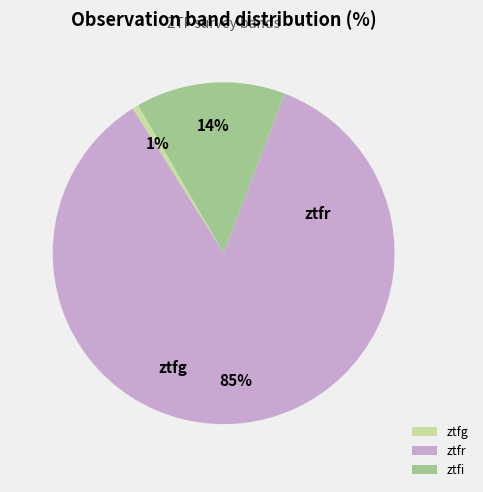

What percentage is the ztfg slice, to the nearest percent?

1%